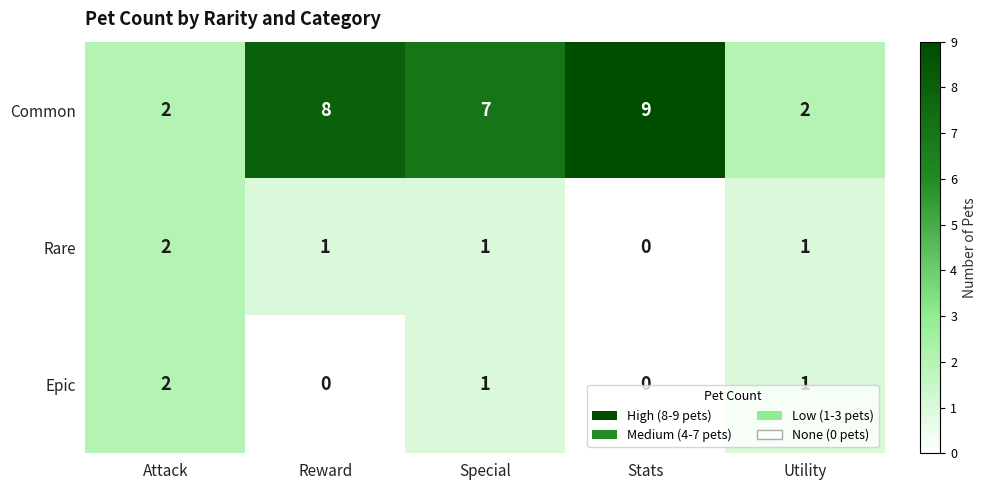

Is the value of Rare at Attack greater than the value of Common at Special?

No